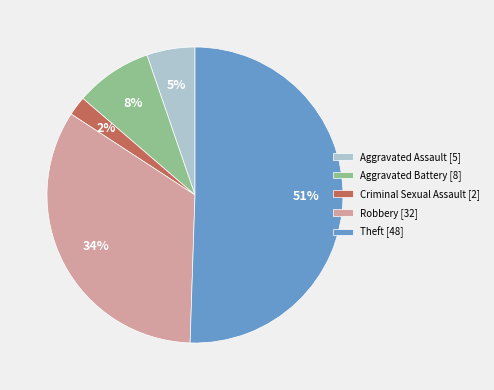

How many segments does this pie chart have?

5